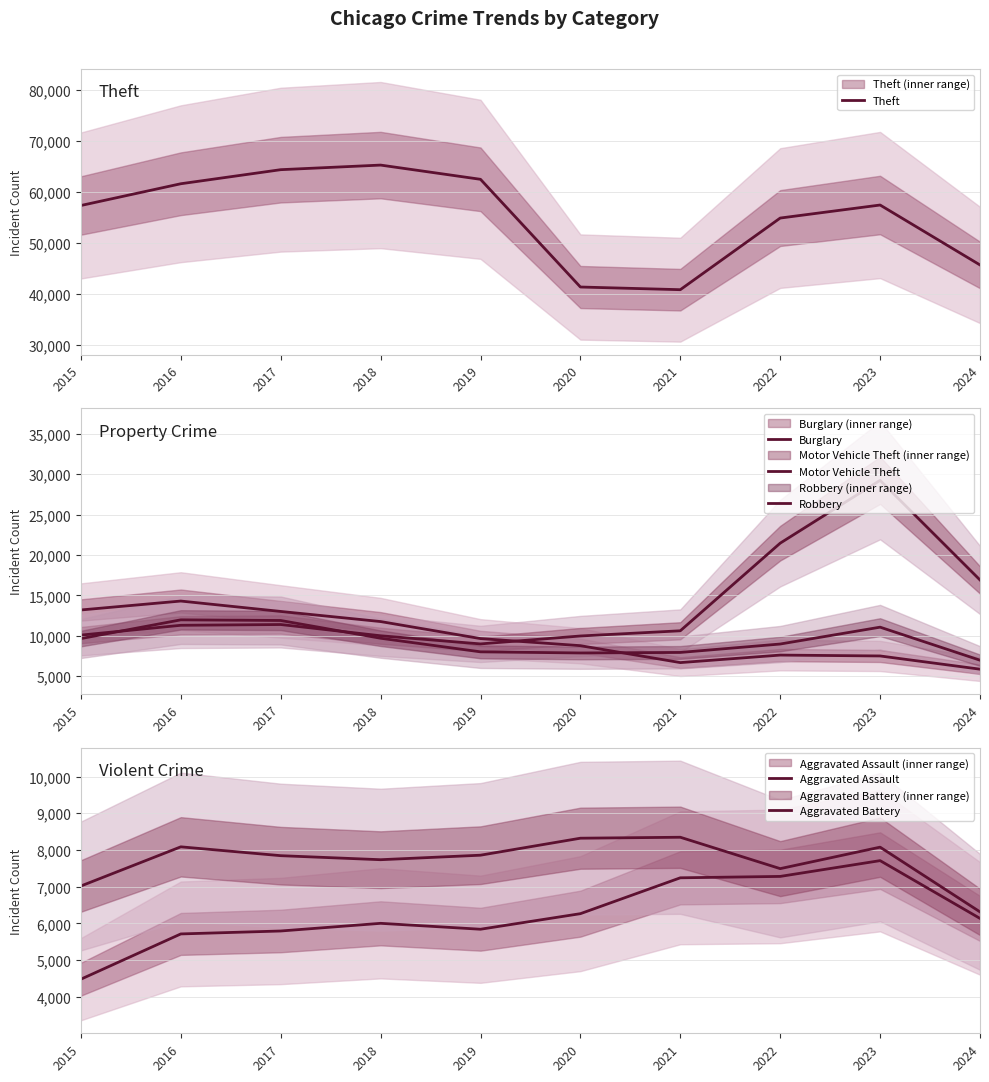

At which category does Theft reach its first local valley?

2021